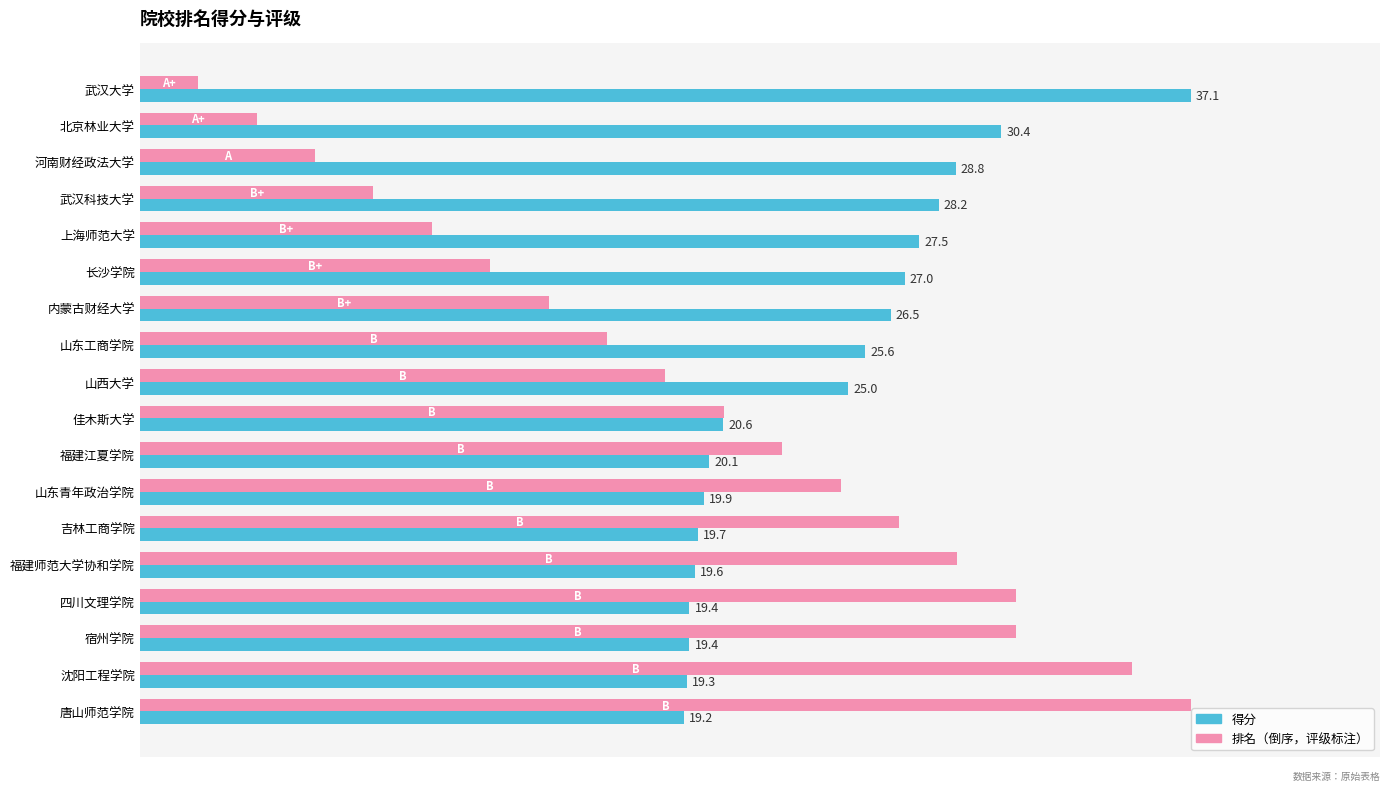

How many groups of bars are there?

18